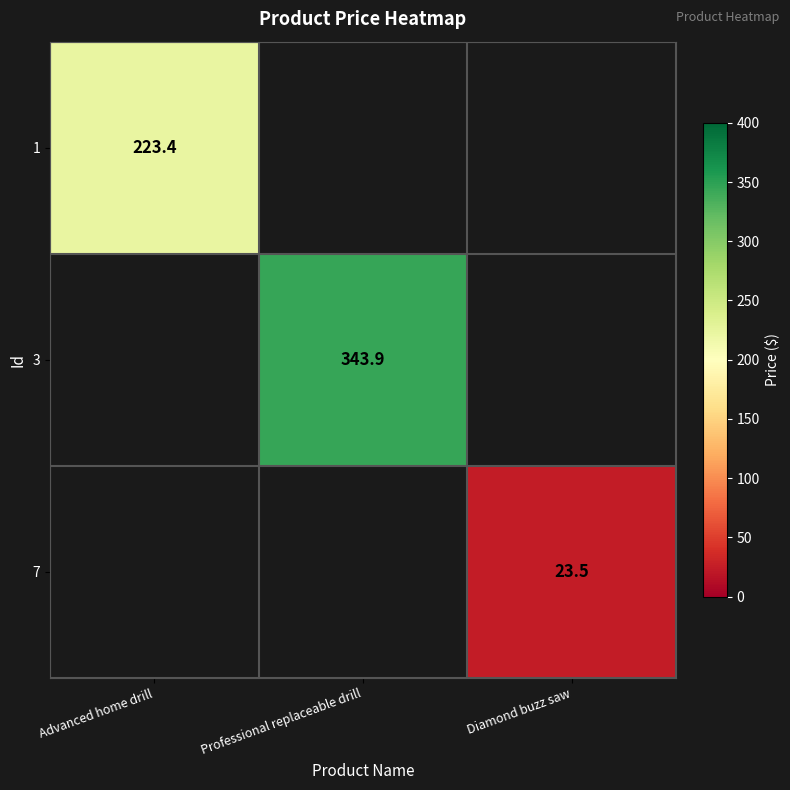

Is it true that 7 equals 32.7 at Diamond buzz saw?

False